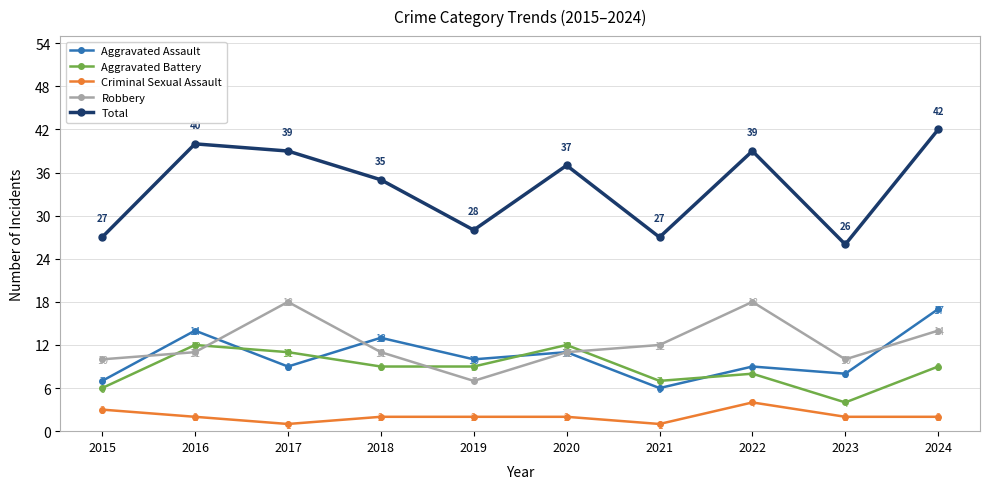

What is the greatest value displayed?

42